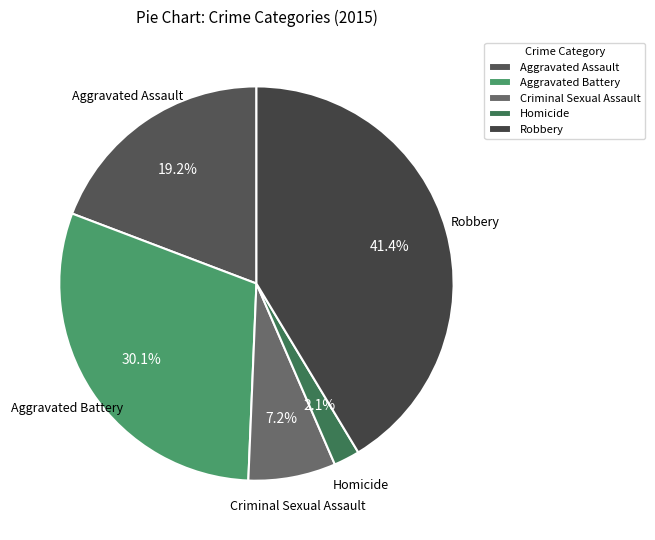

Is Criminal Sexual Assault the majority of the pie?

No